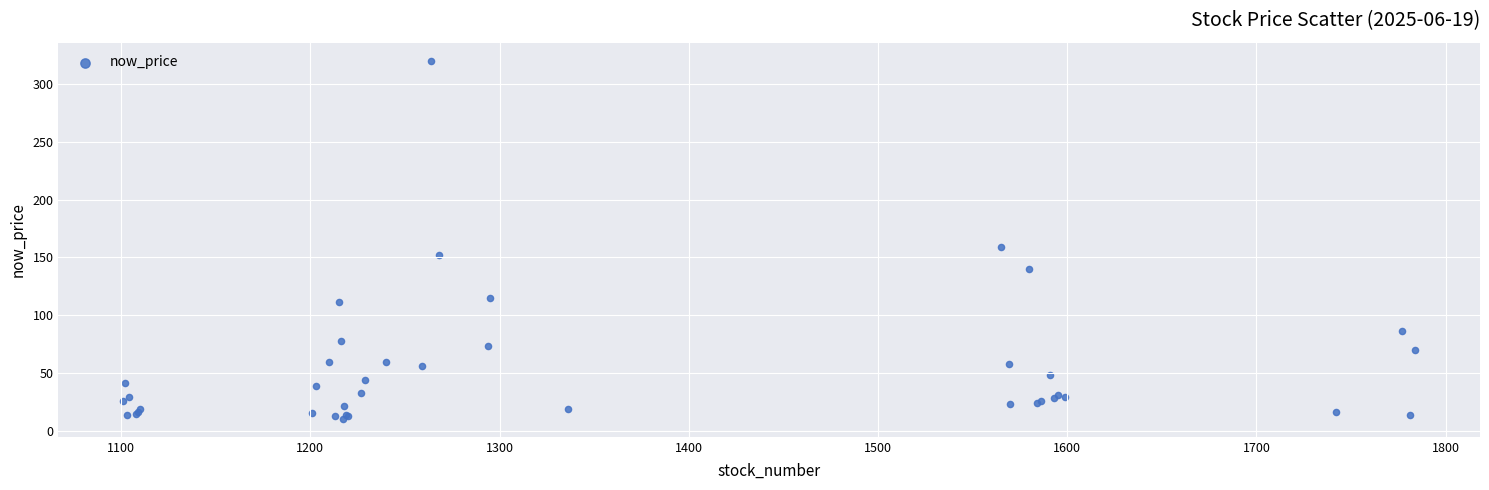

What Y value in the scatter plot is closest to 165?

159.0